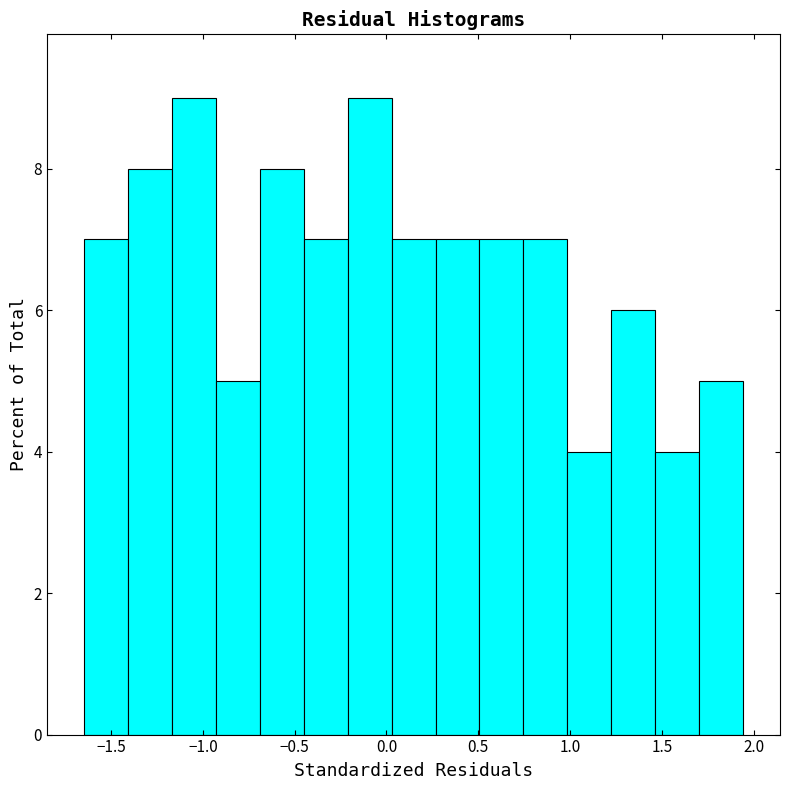

Reading left to right, transcribe this chart: for each bar, give the range it covers on the x-axis and its height. Neither the bar edges nor the heights are printed on the chart, so give them approximately, as read against the axes.

-1.65 to -1.40: 7
-1.40 to -1.15: 8
-1.15 to -0.95: 9
-0.95 to -0.70: 5
-0.70 to -0.45: 8
-0.45 to -0.20: 7
-0.20 to 0.05: 9
0.05 to 0.25: 7
0.25 to 0.50: 7
0.50 to 0.75: 7
0.75 to 1.00: 7
1.00 to 1.20: 4
1.20 to 1.45: 6
1.45 to 1.70: 4
1.70 to 1.95: 5